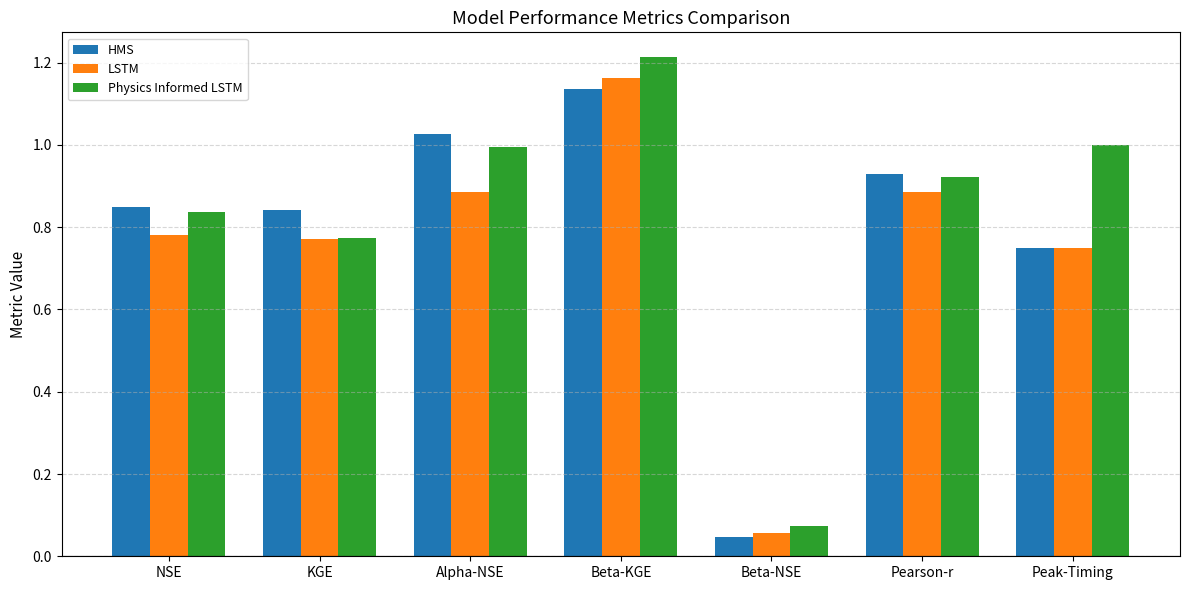

Are the bars horizontal?

No